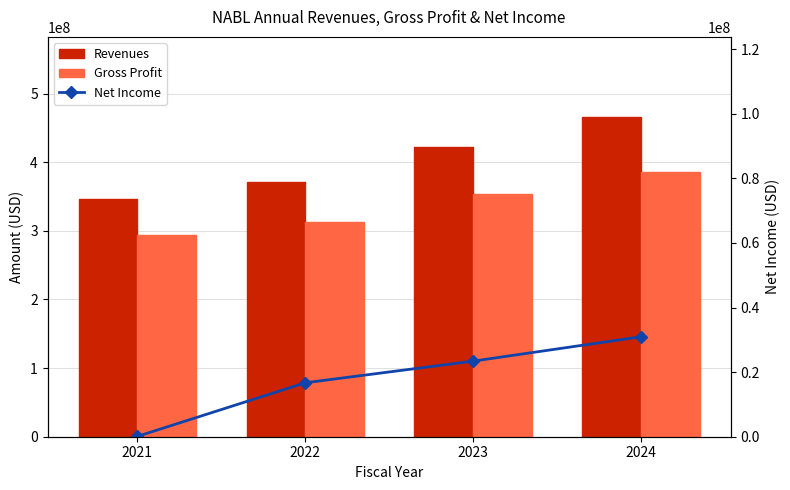

How many values in the Revenues series exceed 421880000?

1